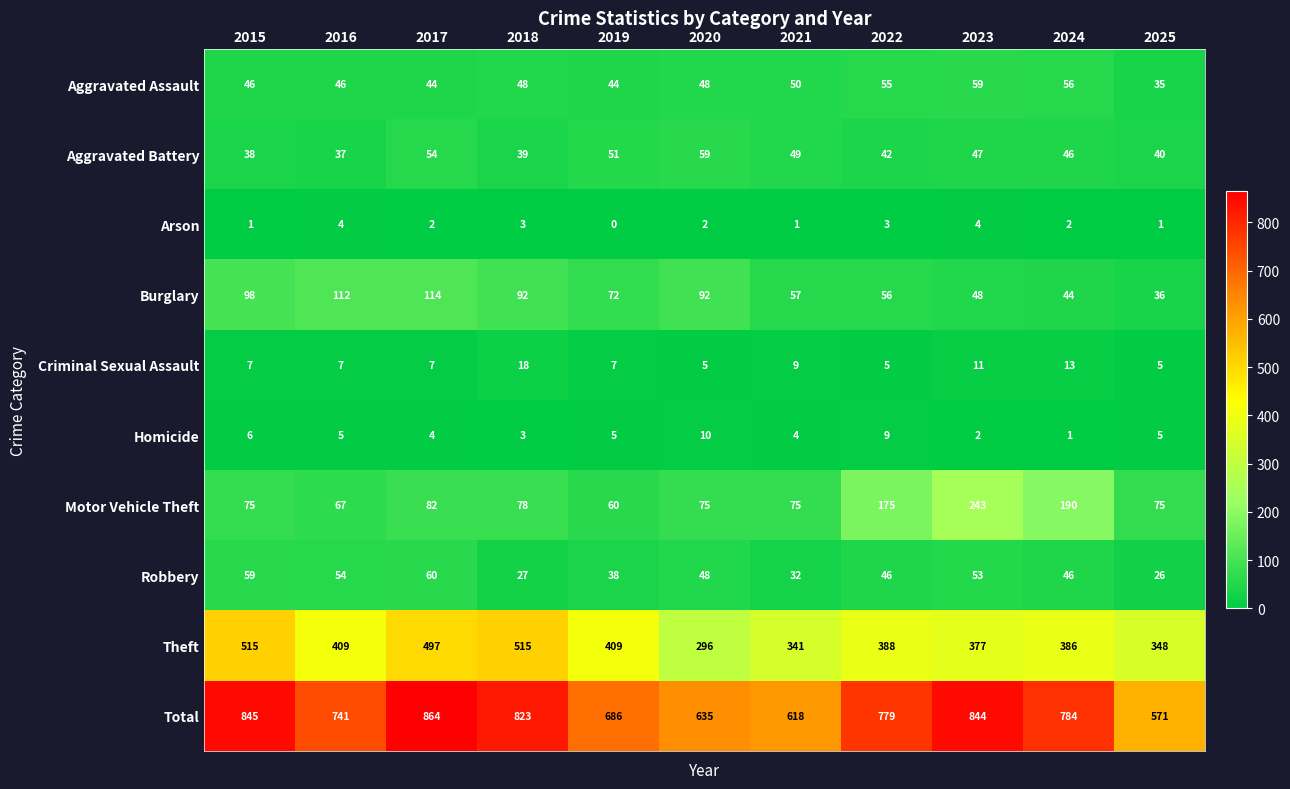

What is the approximate value of Robbery at 2017, to the nearest 10?

60